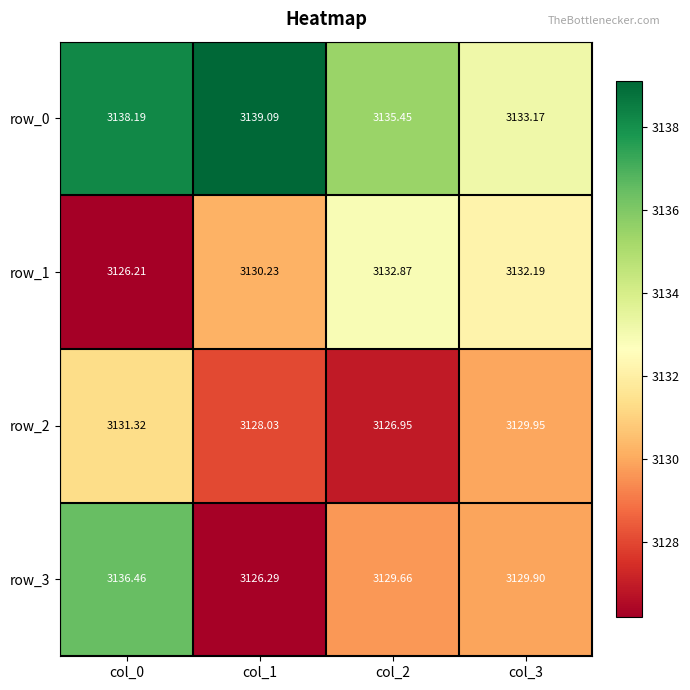

What is the total value across all series at col_0?

12532.2